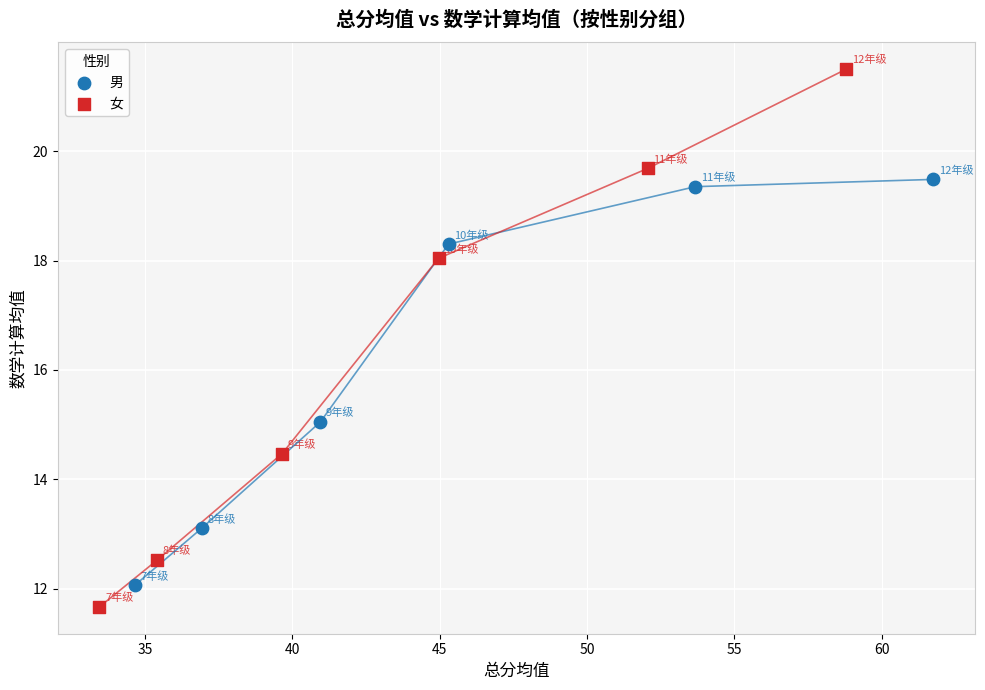

Which series has the widest spread of Y values?

女